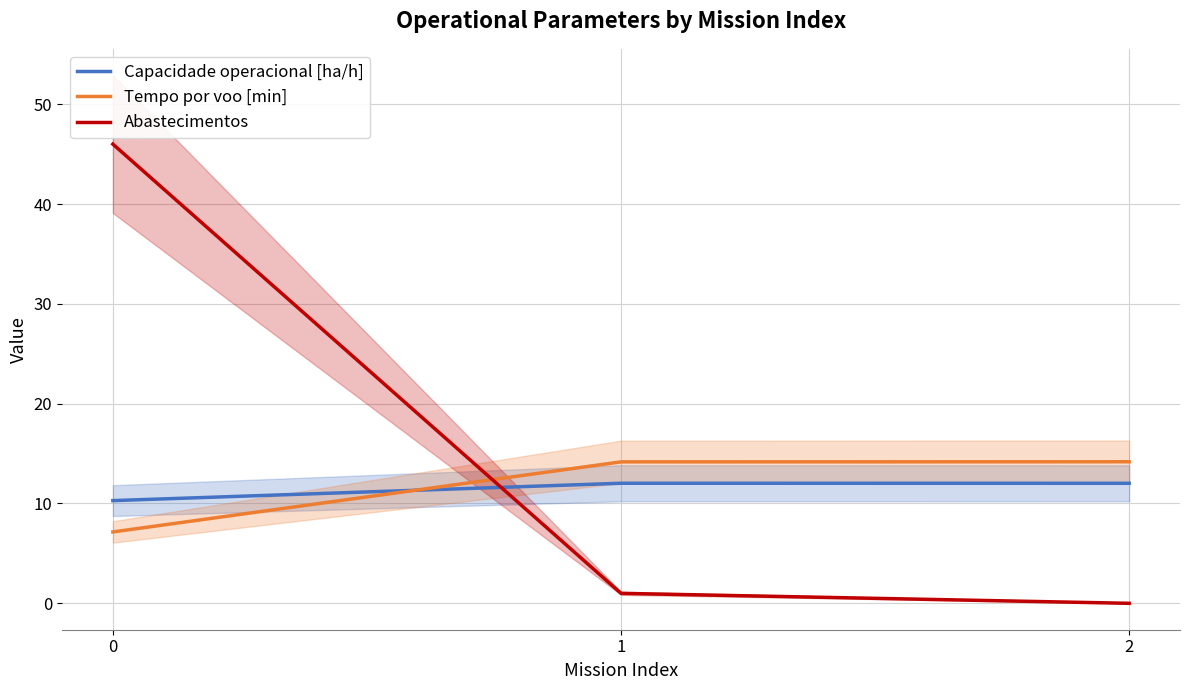

List the labels in order of Tempo por voo [min] value, largest first.

2, 1, 0